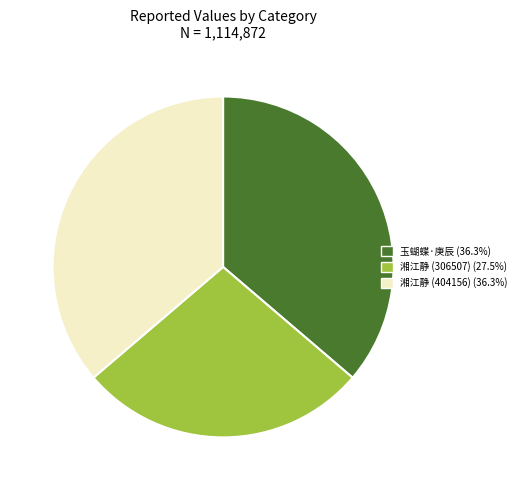

Is there a majority slice in this chart?

No